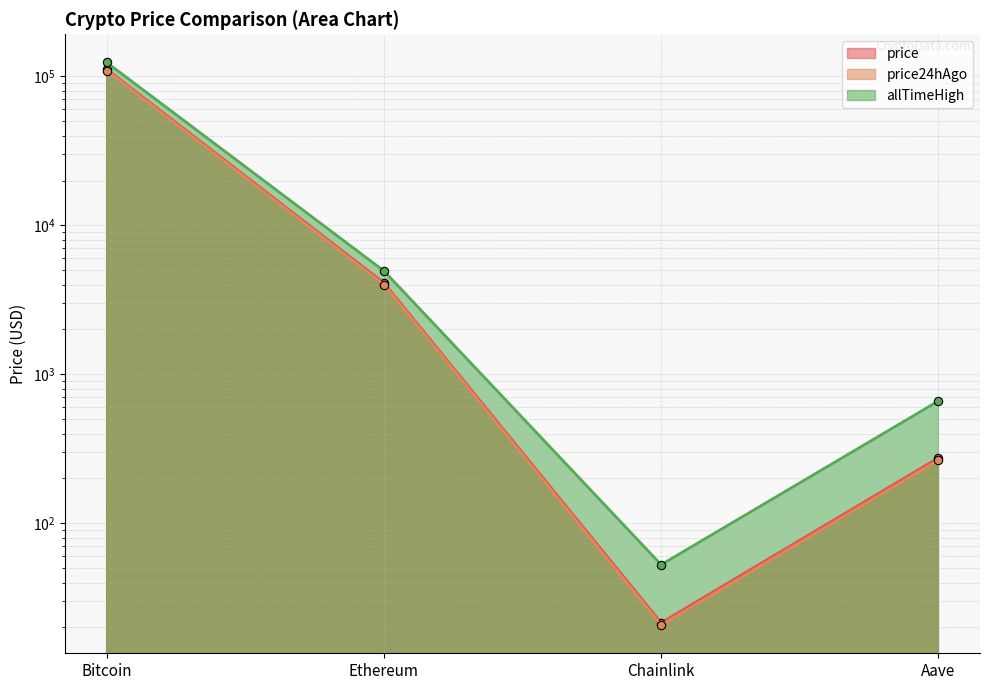

True or false: price24hAgo and allTimeHigh cross at least once.

False